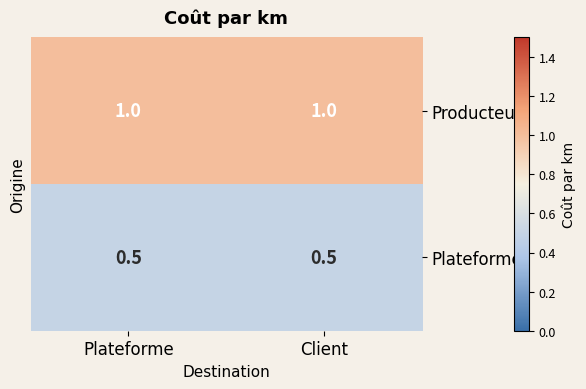

What is the difference between the highest and lowest values at Plateforme?

0.5